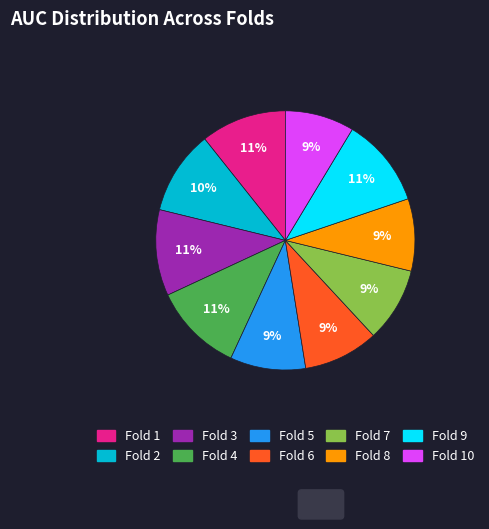

Count the number of slices in the pie.

10